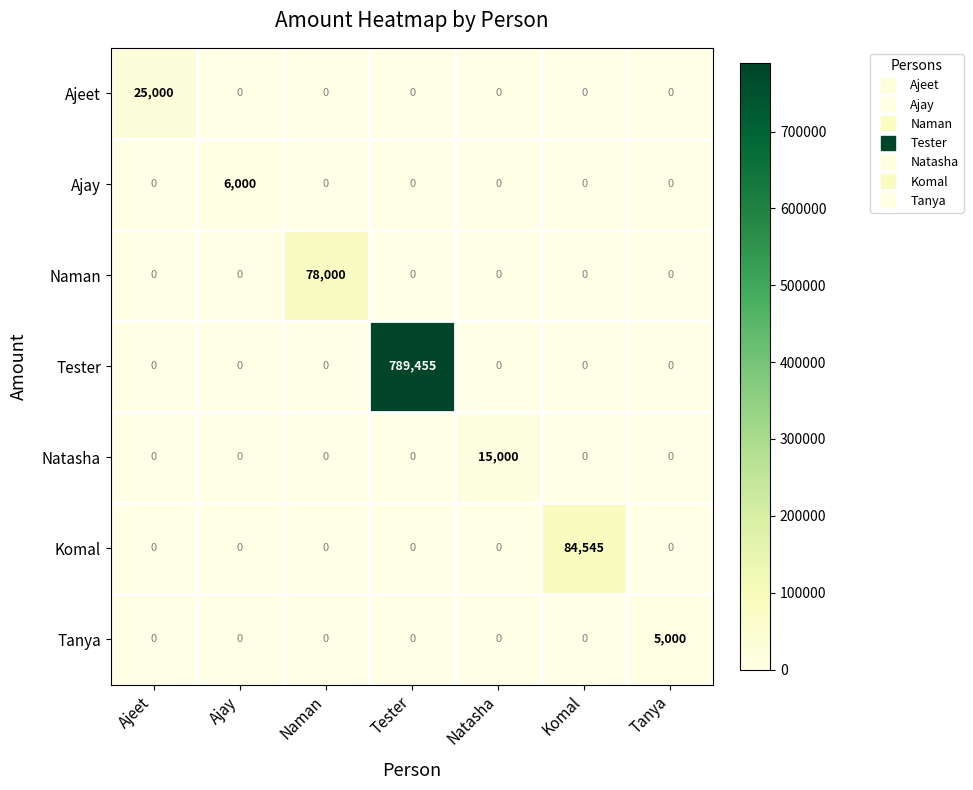

What is the approximate value of Naman at Naman, to the nearest 100?

78000